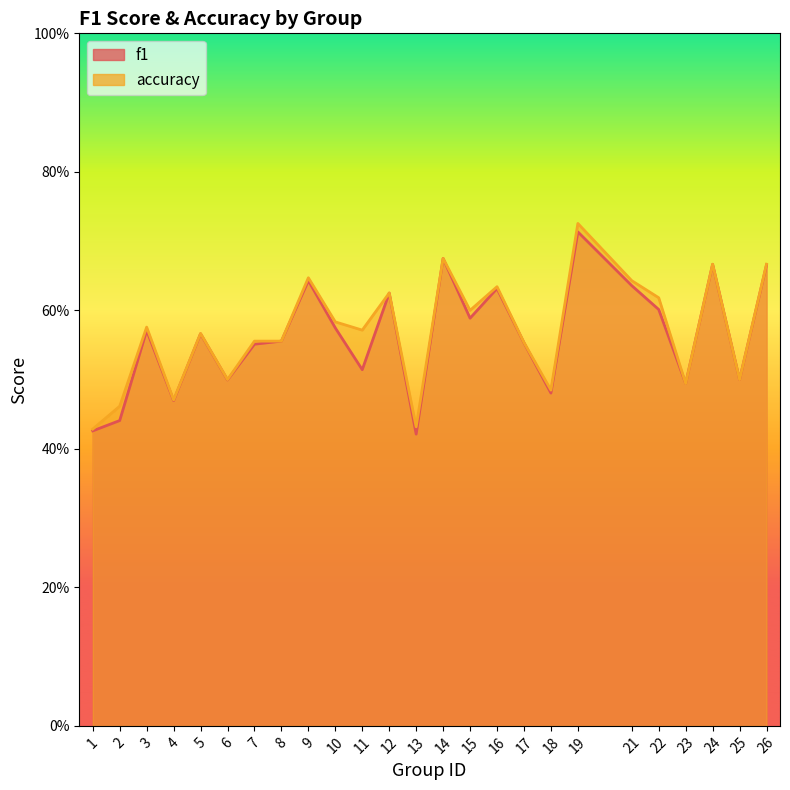

Rank the series by their average value, from highest to lowest.

accuracy, f1